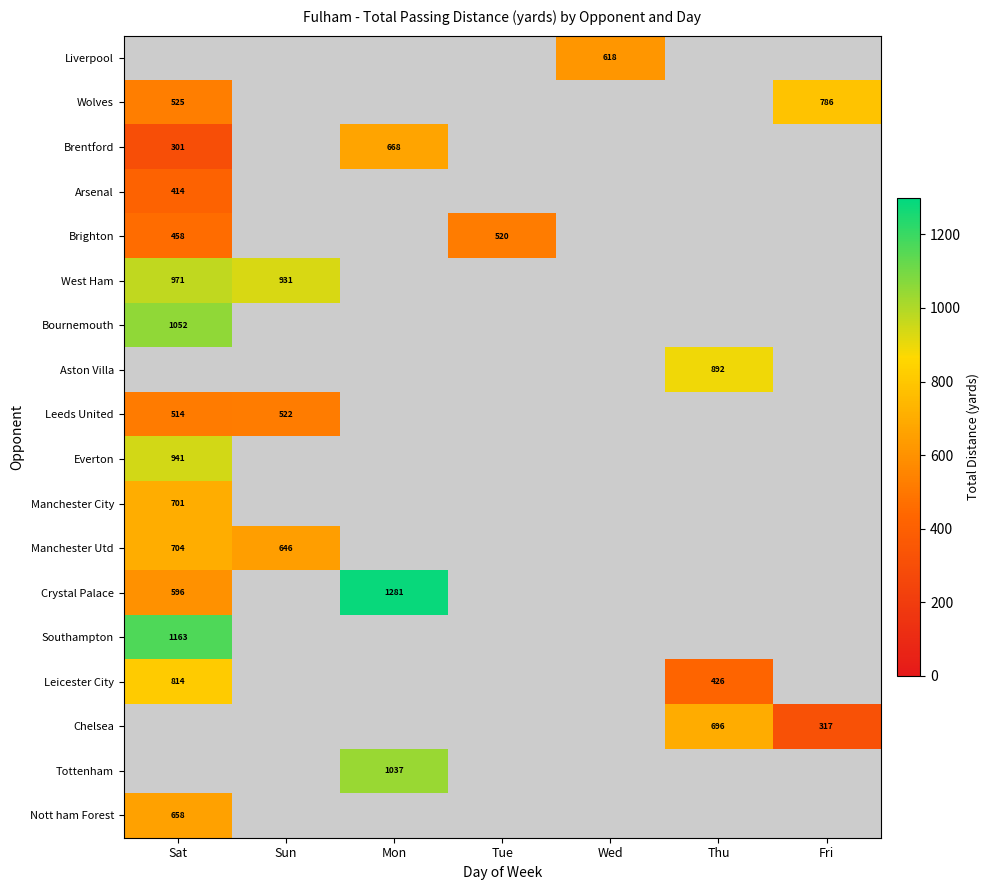

True or false: Nott ham Forest has a value of 658 at Sat.

True